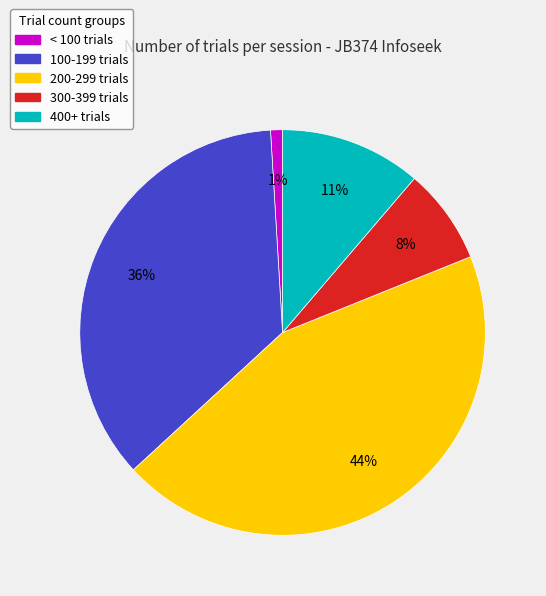

To the nearest percent, what is the average slice percentage?

20%